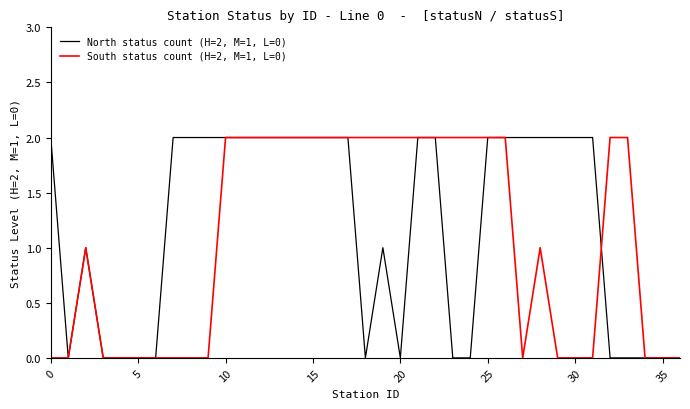

Rank the series by their average value, from lowest to highest.

South status count (H=2, M=1, L=0), North status count (H=2, M=1, L=0)